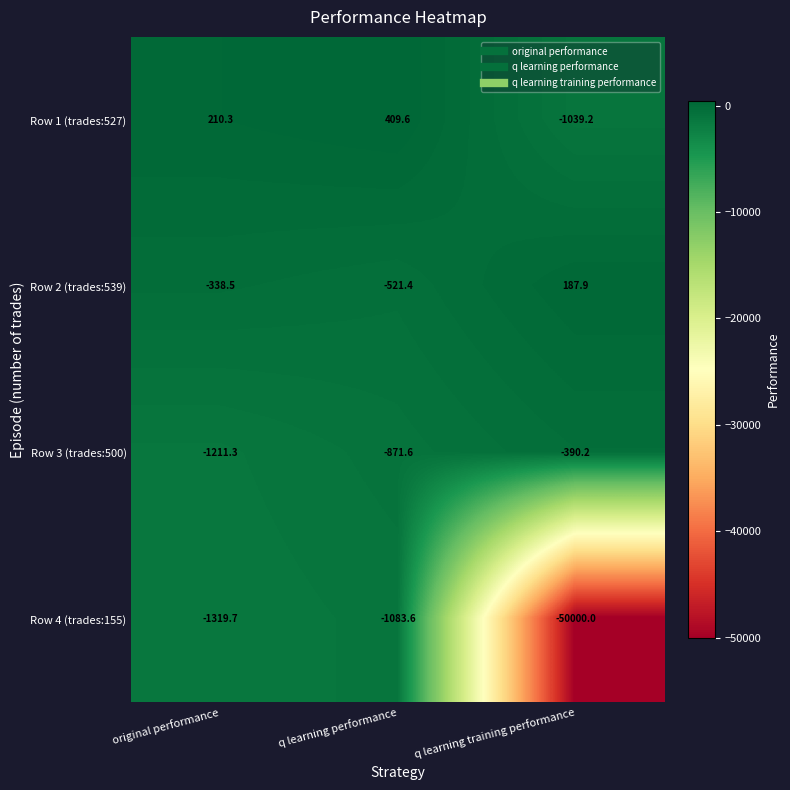

What is the sum of all Row 2 (trades:539) values?

-672.0